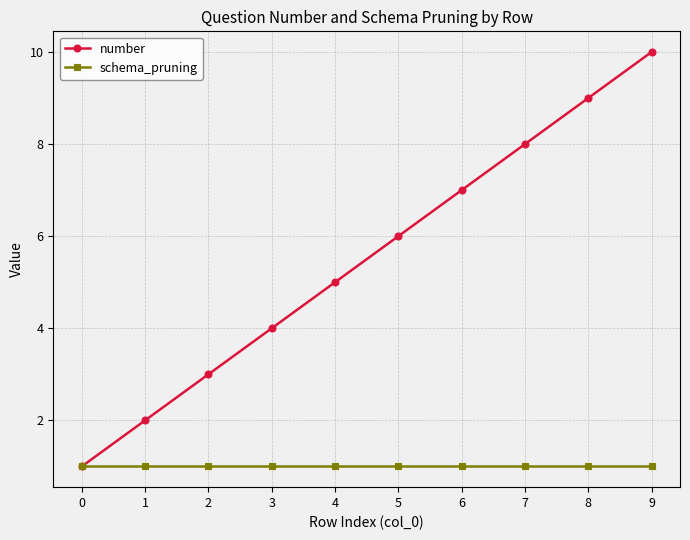

List the series in order of their overall mean, lowest first.

schema_pruning, number